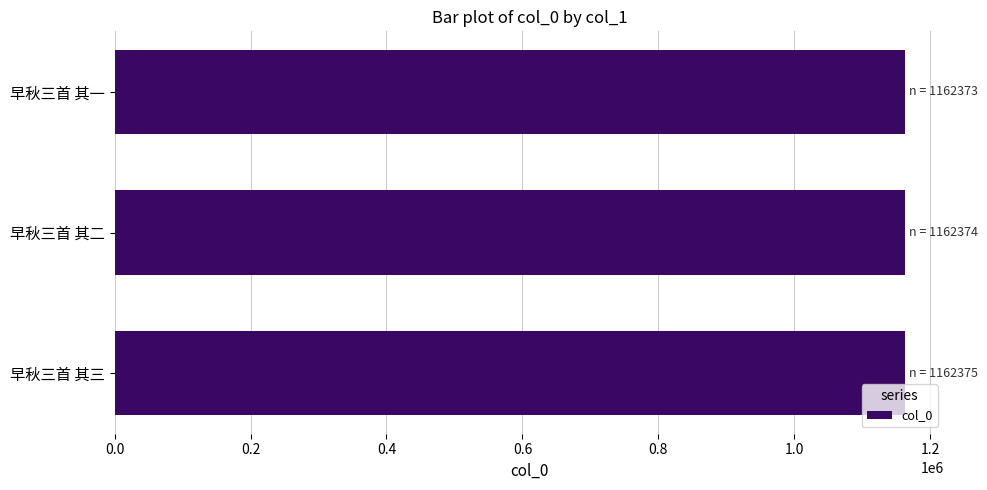

What is the ratio of the value at 早秋三首 其二 to the value at 早秋三首 其三?

1.0